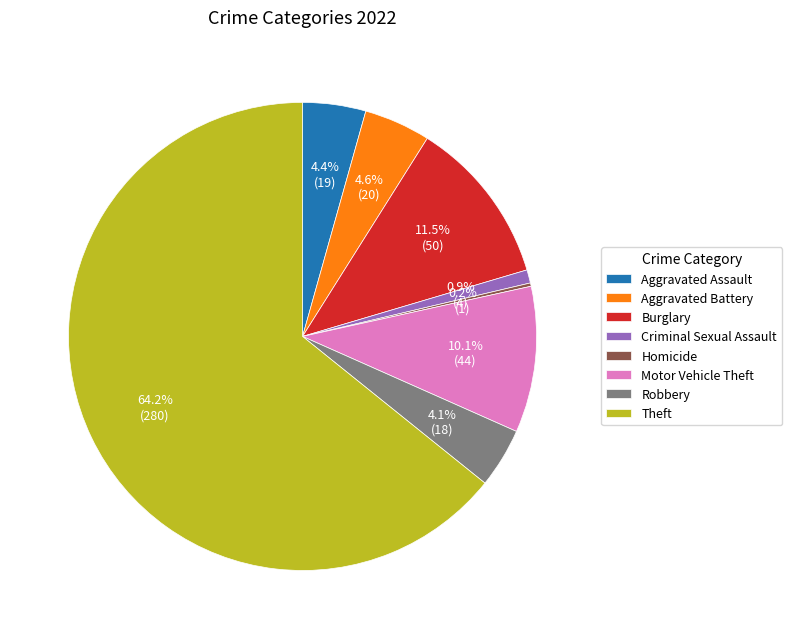

The Motor Vehicle Theft slice represents 1% of the pie. True or false?

False